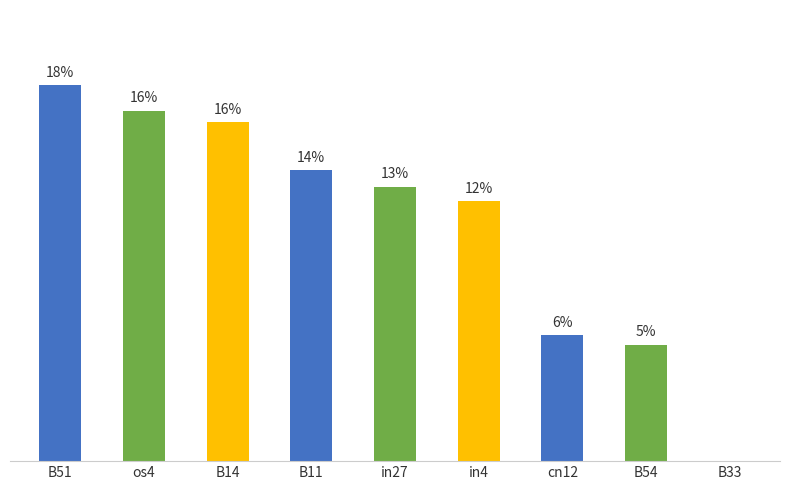

Is it true that the value at B51 is 0.5?

False